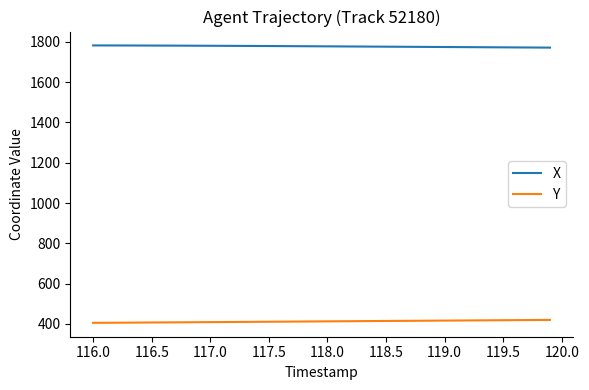

What is the minimum value for Y?

404.9